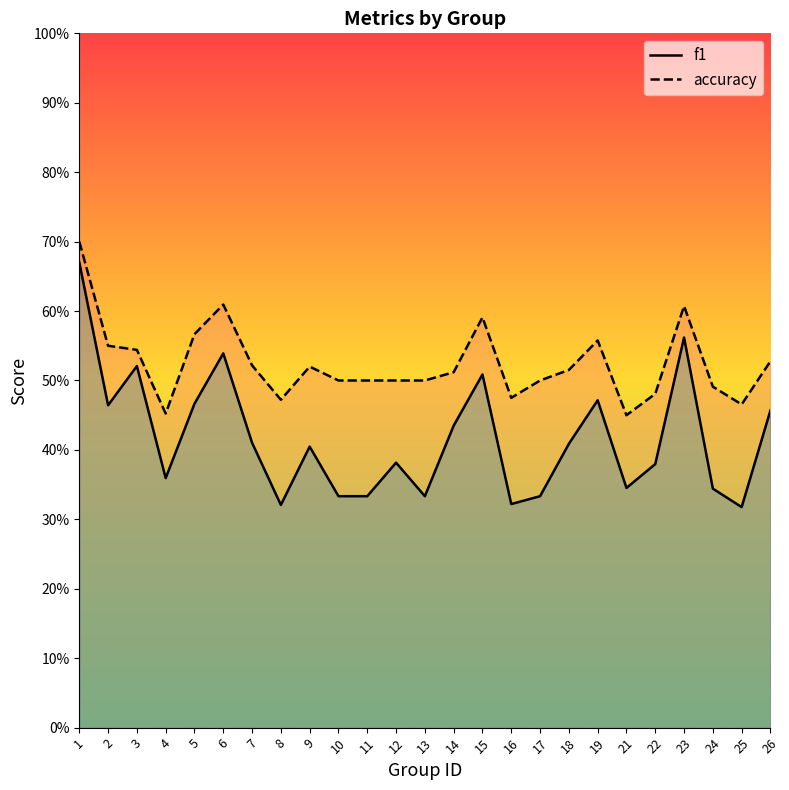

How many lines are shown in the chart?

2